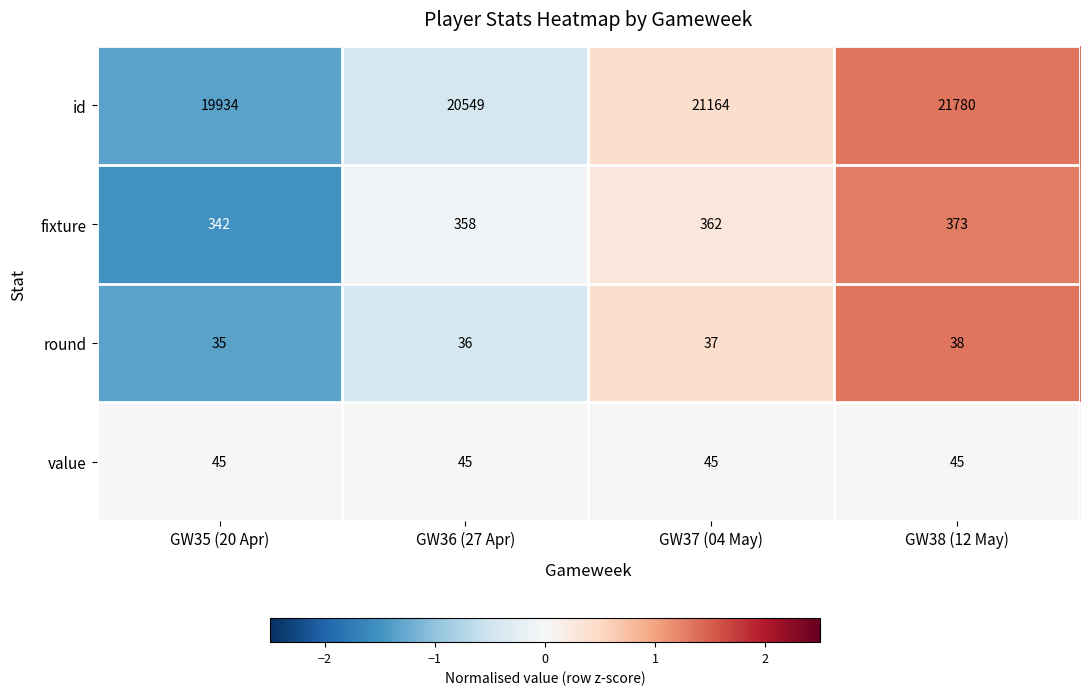

Which category has the lowest value across all series?

GW35 (20 Apr)